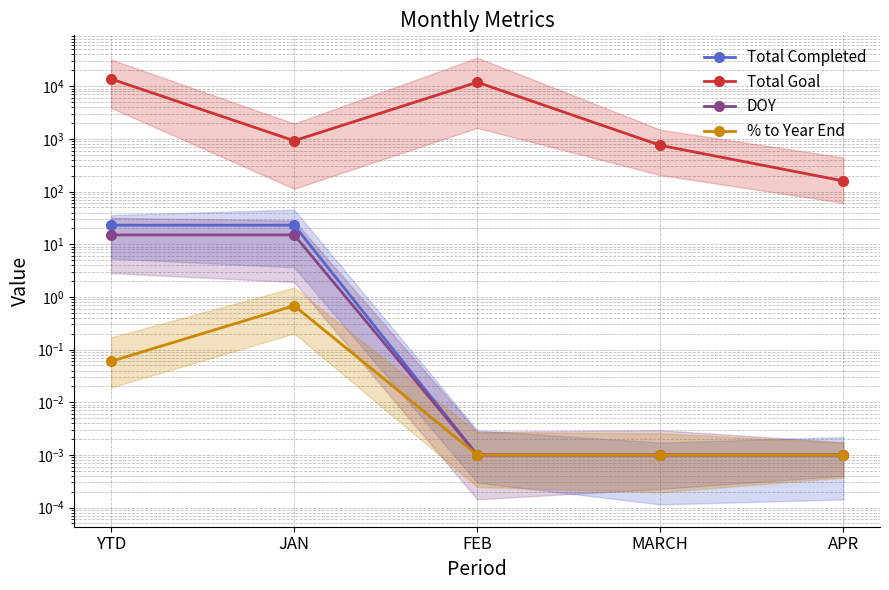

At how many categories does at least one series exceed 10680?

2